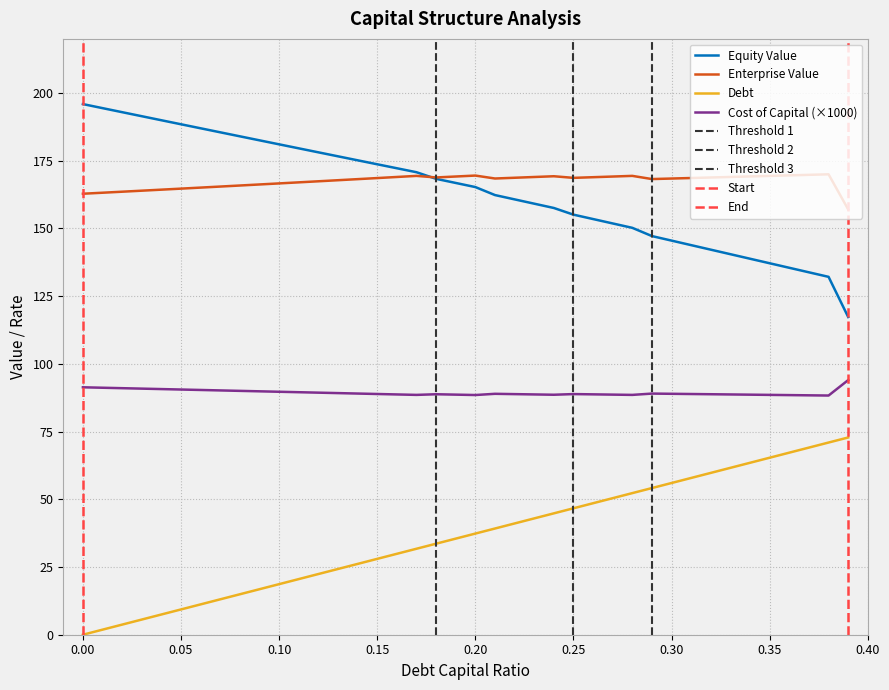

Which series has the widest spread of values?

equity_value